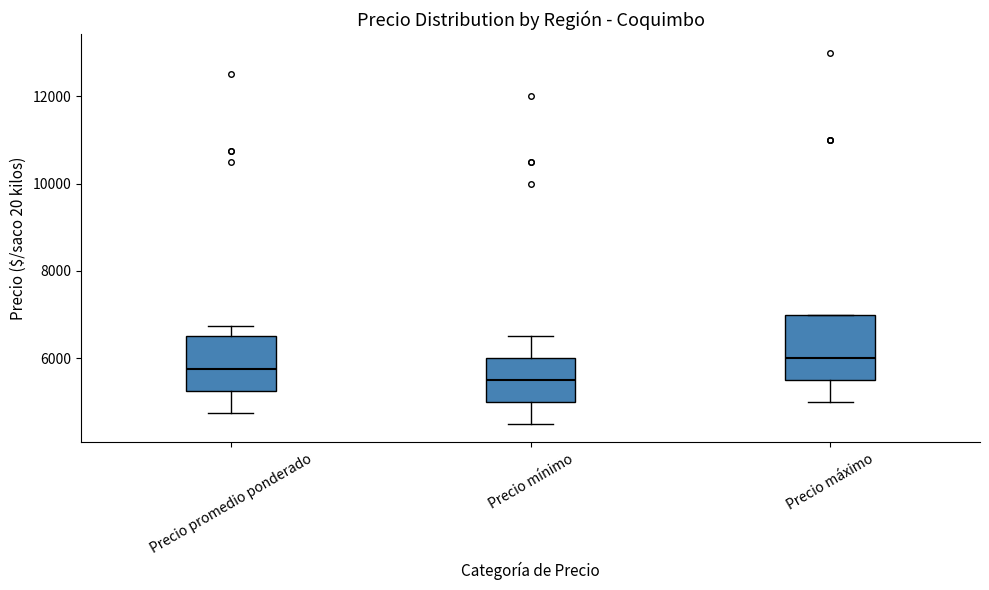

Where does the median line of the box for Precio máximo sit on the y-axis? The values are not printed on the chart, so give them approximately, as read against the axis.

6000